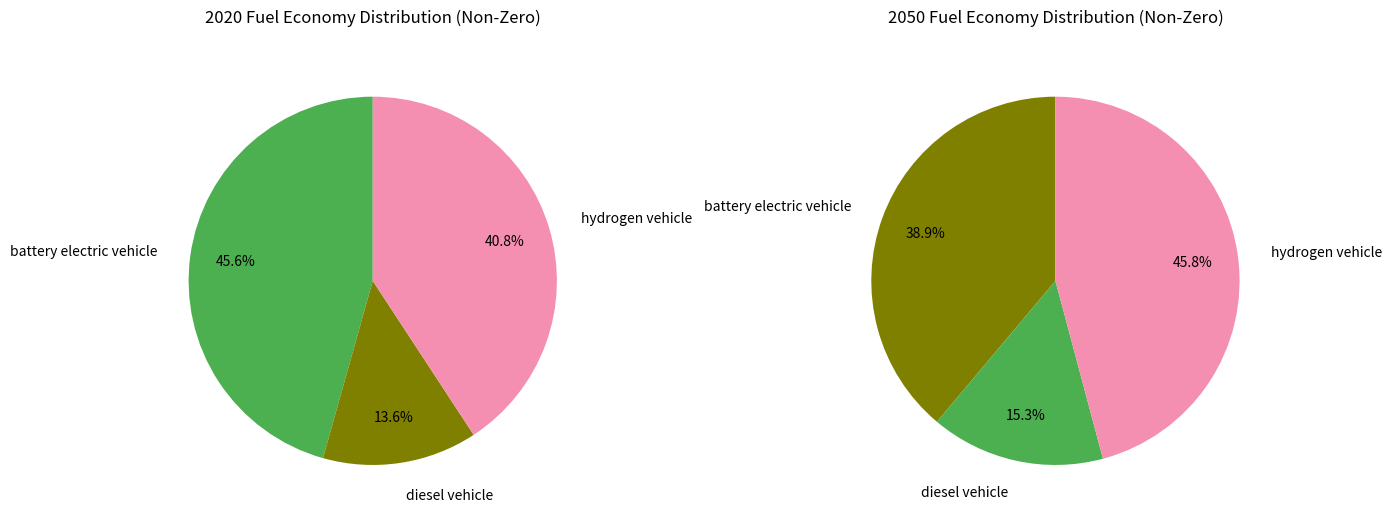

How many segments does this pie chart have?

3